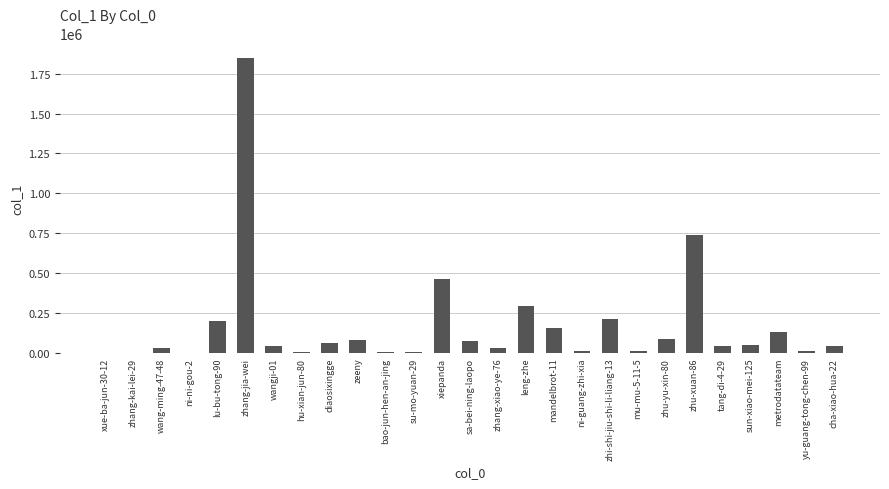

What is the maximum value shown in the chart?

1846962